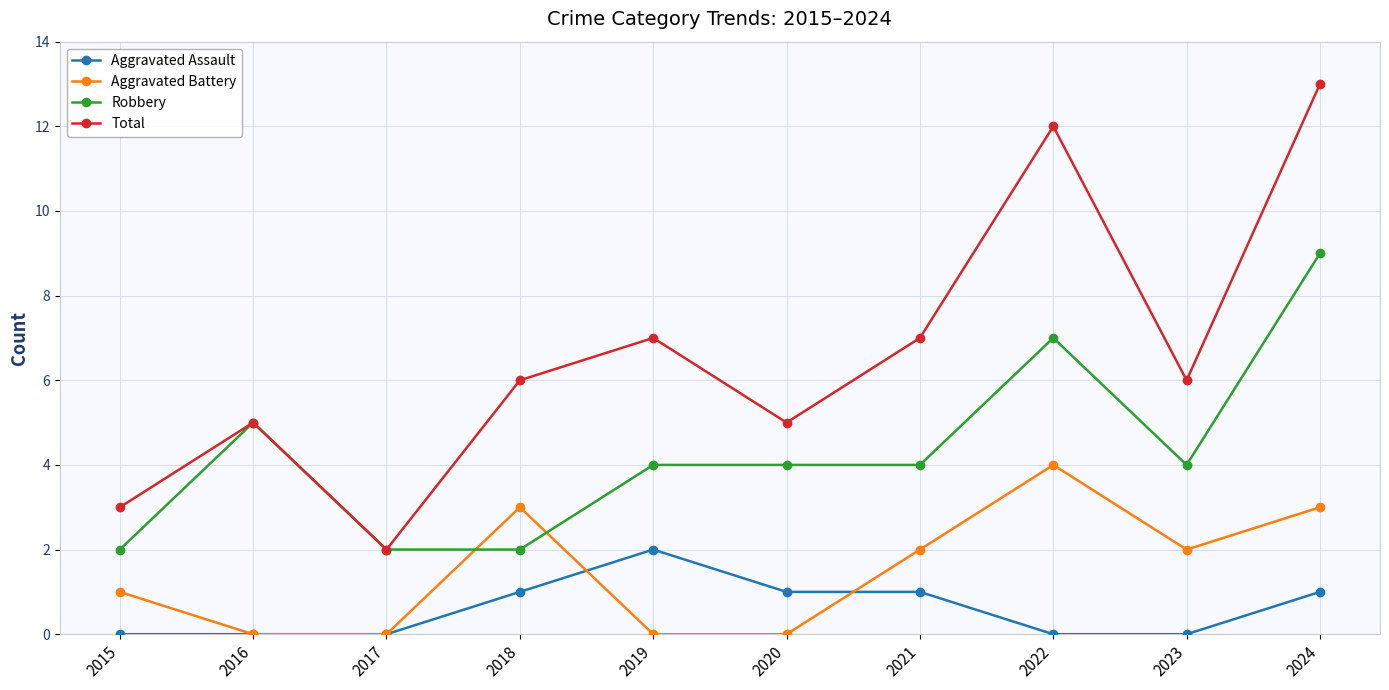

True or false: Total has a value of 3 at 2015.

True